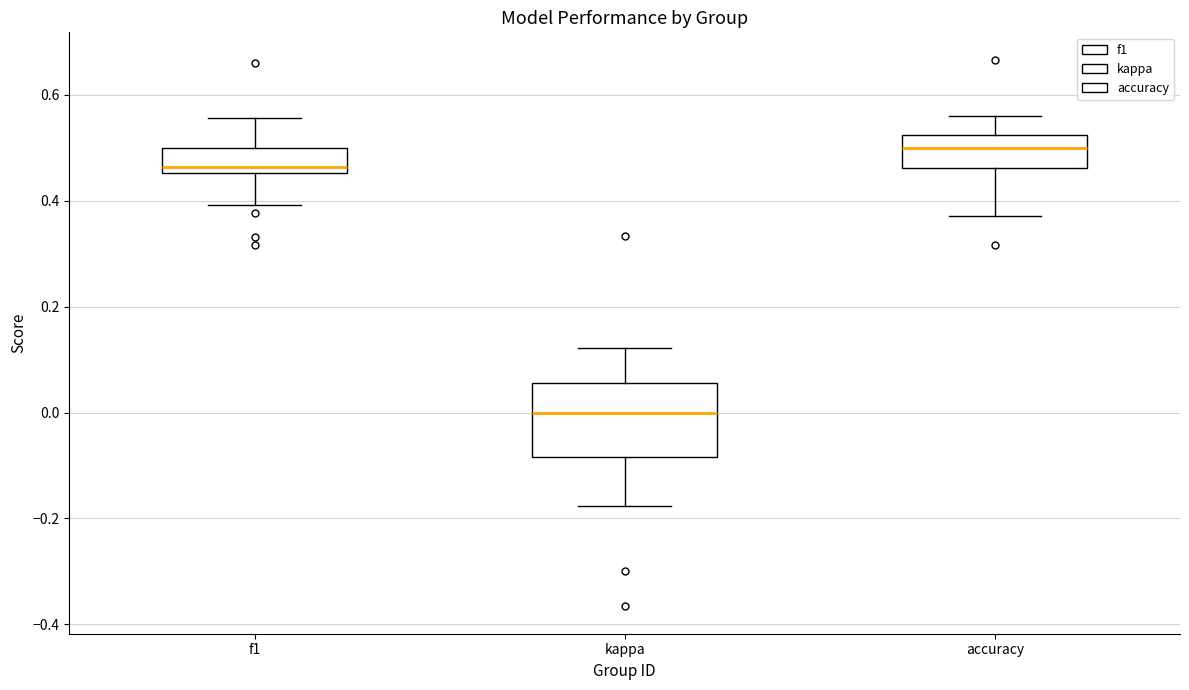

Reading left to right, read every box against the y-axis: the position of its median line, the range the box covers, and the ends of its whiskers. The values are not printed on the chart, so give them approximately, as read against the axis.

f1: median 0.46 (just above the box's lower edge), box 0.46 to 0.50, whiskers 0.40 to 0.56
kappa: median 0.00, box -0.08 to 0.06, whiskers -0.18 to 0.12
accuracy: median 0.50, box 0.46 to 0.52, whiskers 0.38 to 0.56